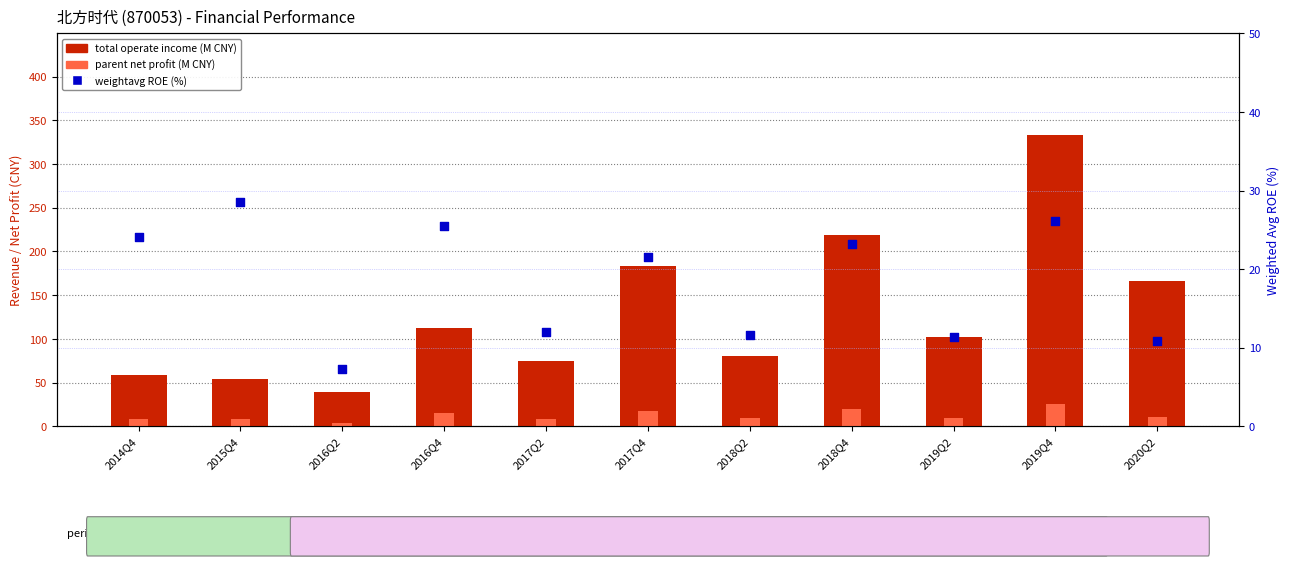

Which series reaches the minimum Y coordinate?

parent net profit (M CNY)